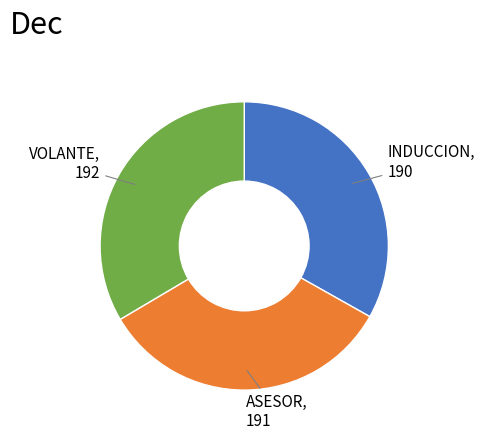

Is there a majority slice in this chart?

No